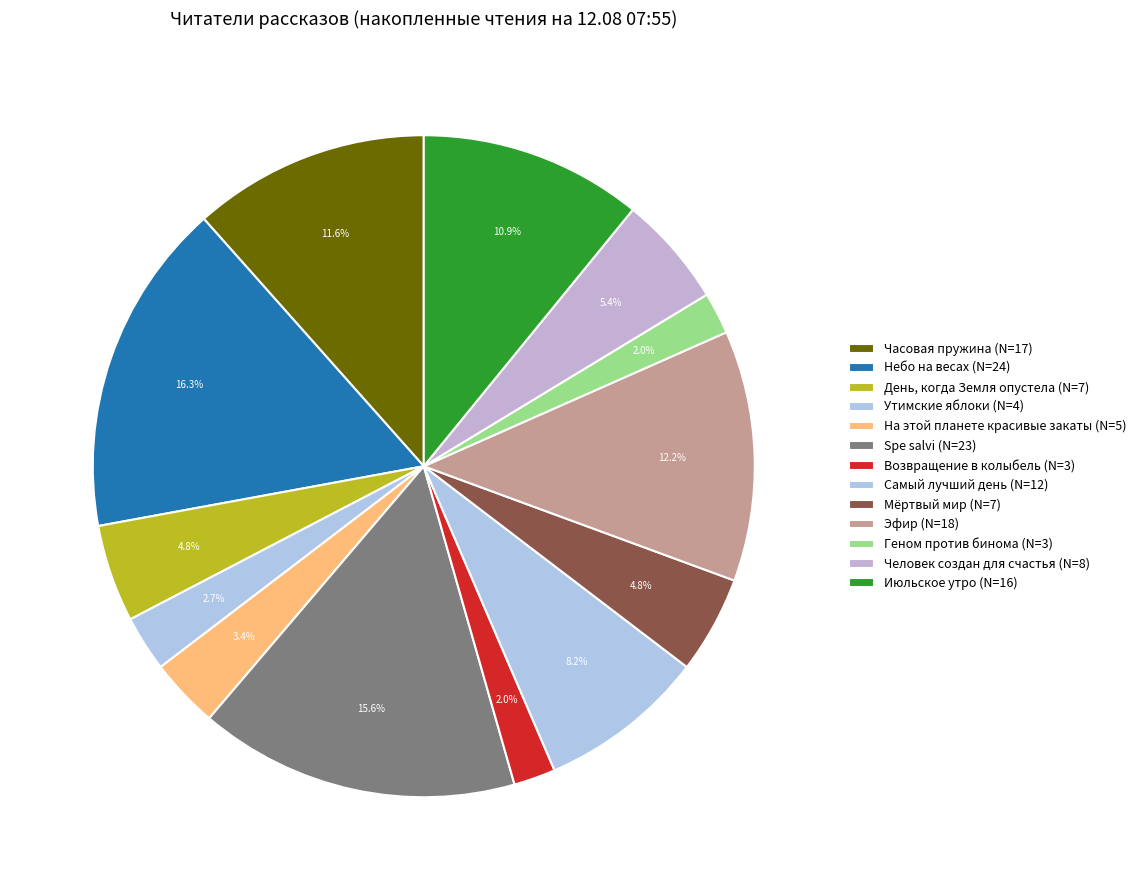

To the nearest percent, what is the difference between the largest and smallest slice percentages?

14%